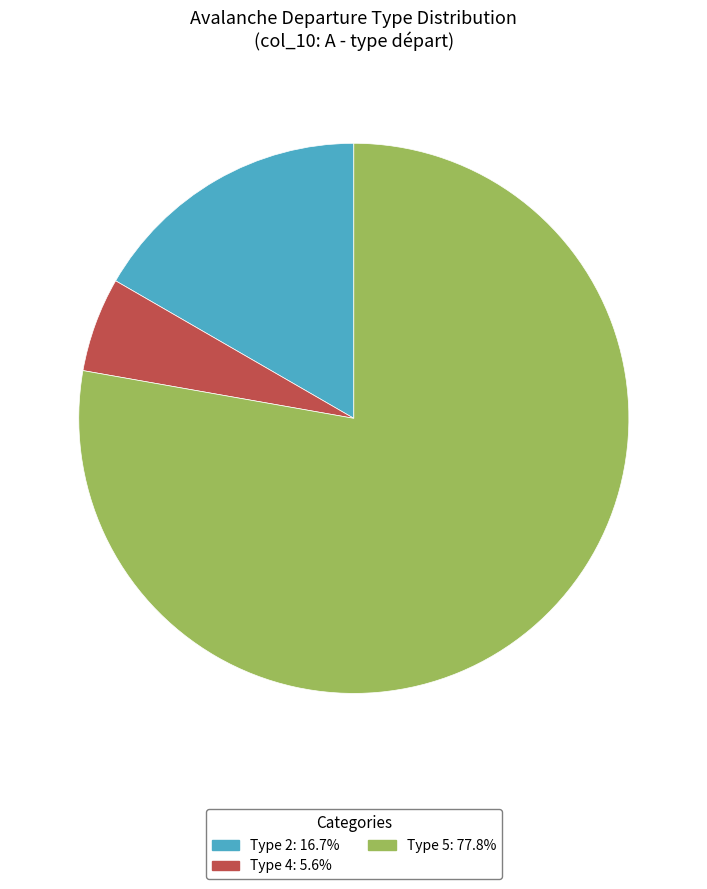

Is the sum of Type 5 and Type 4 greater than half?

Yes